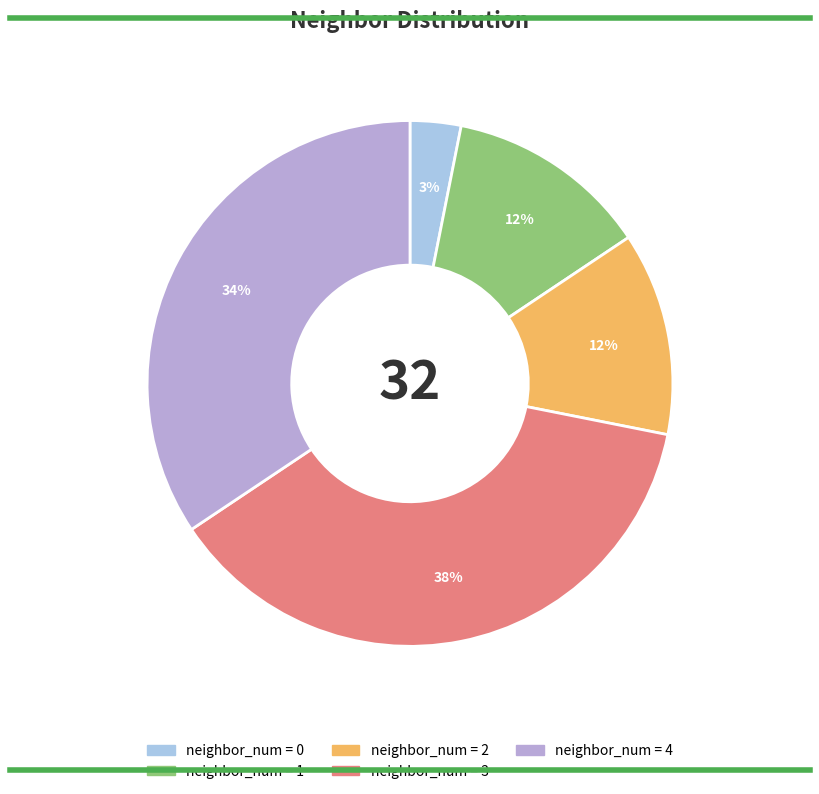

Rank the categories by value from highest to lowest.

3, 4, 1, 2, 0